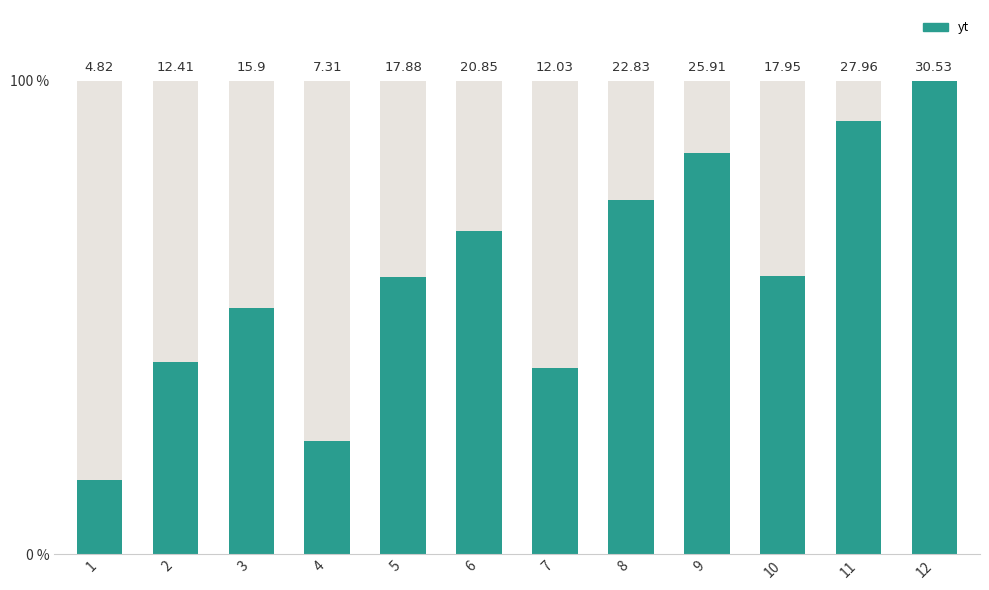

The value at 2 is 20.5. True or false?

False